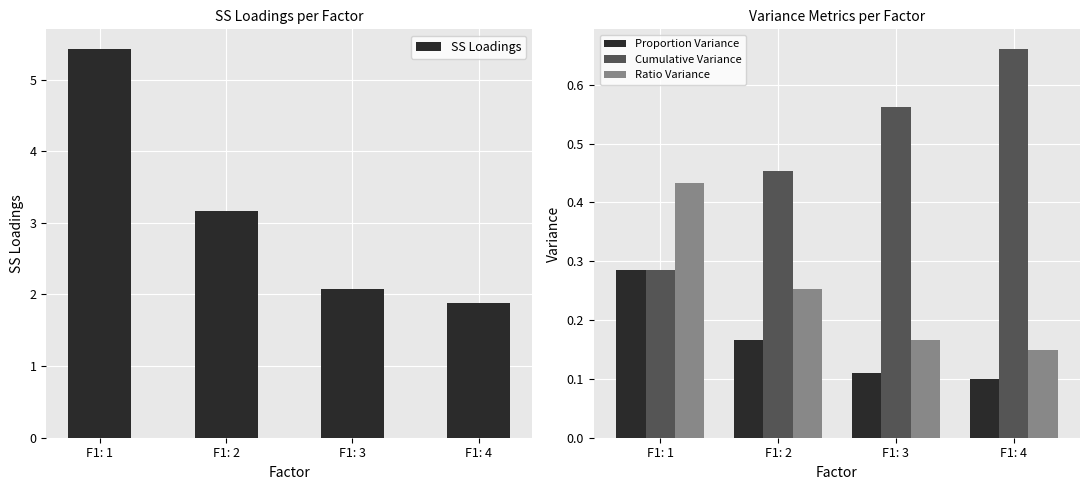

Is the value of Ratio Variance at F1: 1 greater than the value of Cumulative Variance at F1: 3?

No